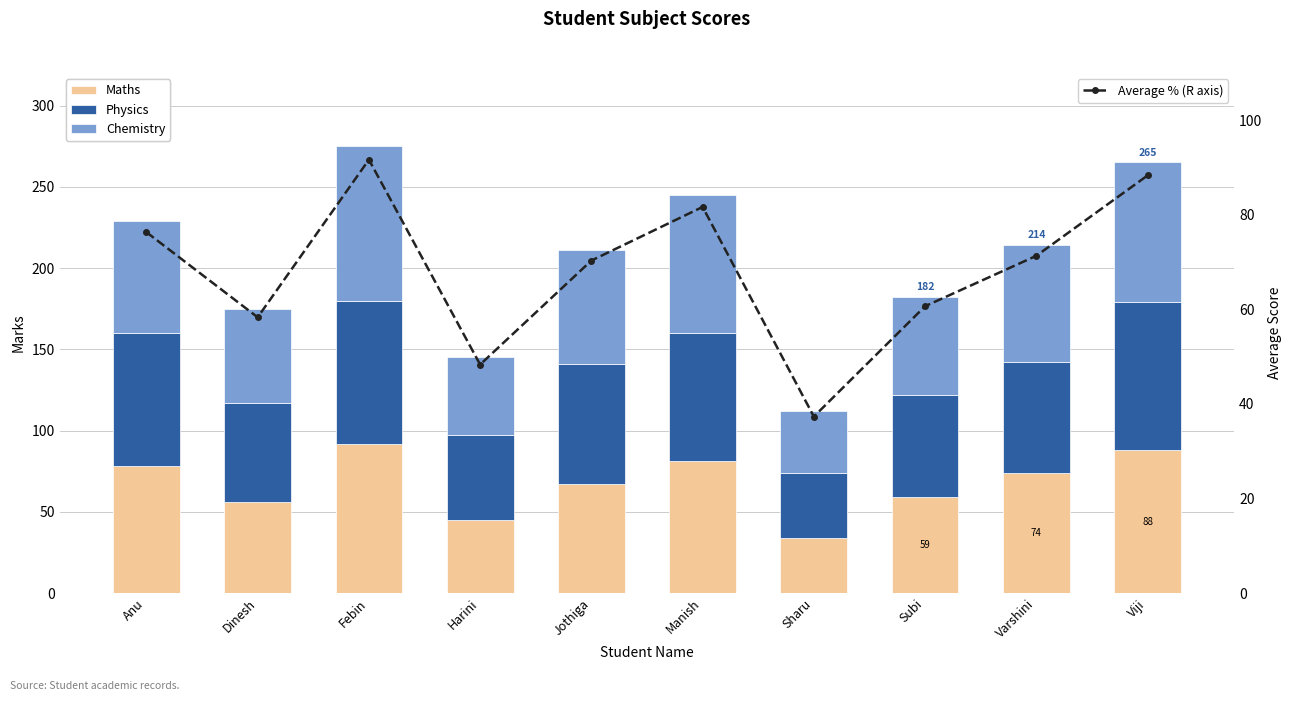

True or false: Chemistry has a value of 60.0 at Subi.

True